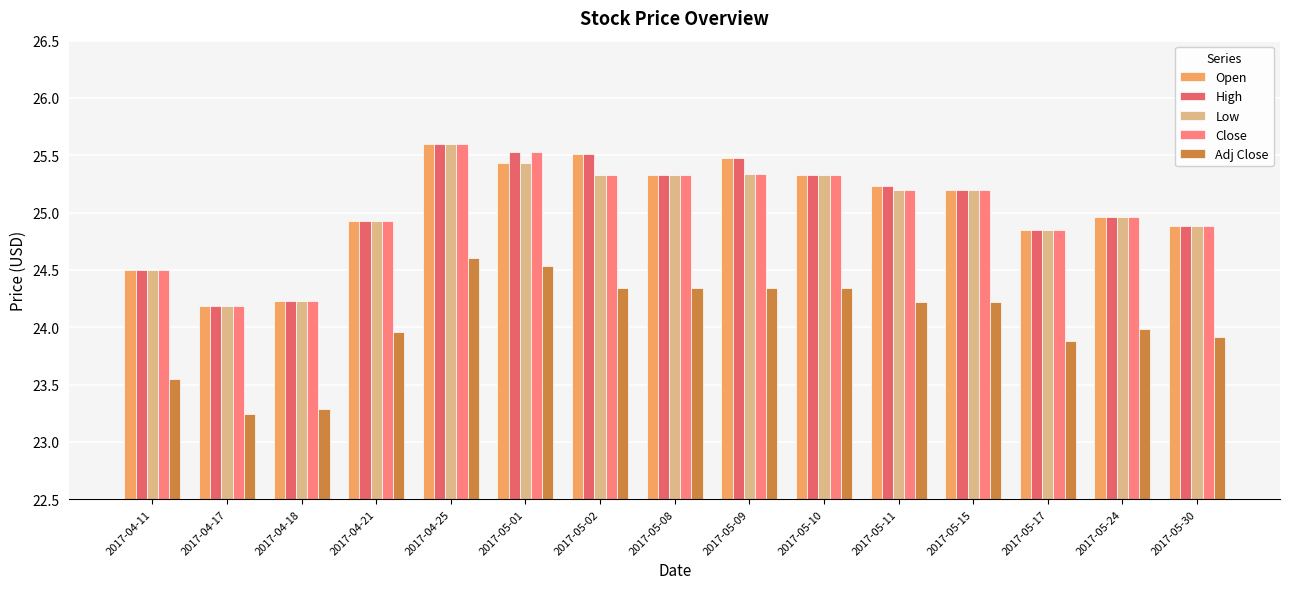

What is the lowest value of the Open series?

24.2